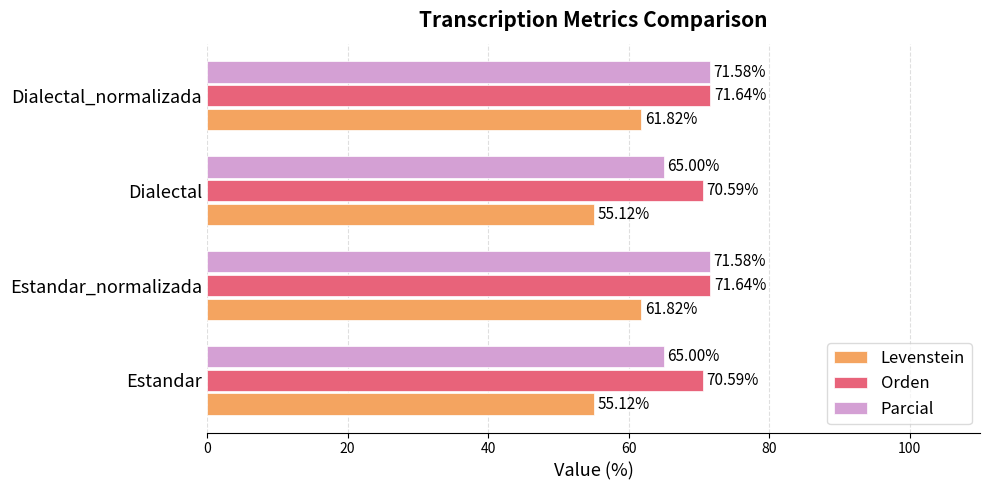

What is the maximum value for Parcial?

71.6